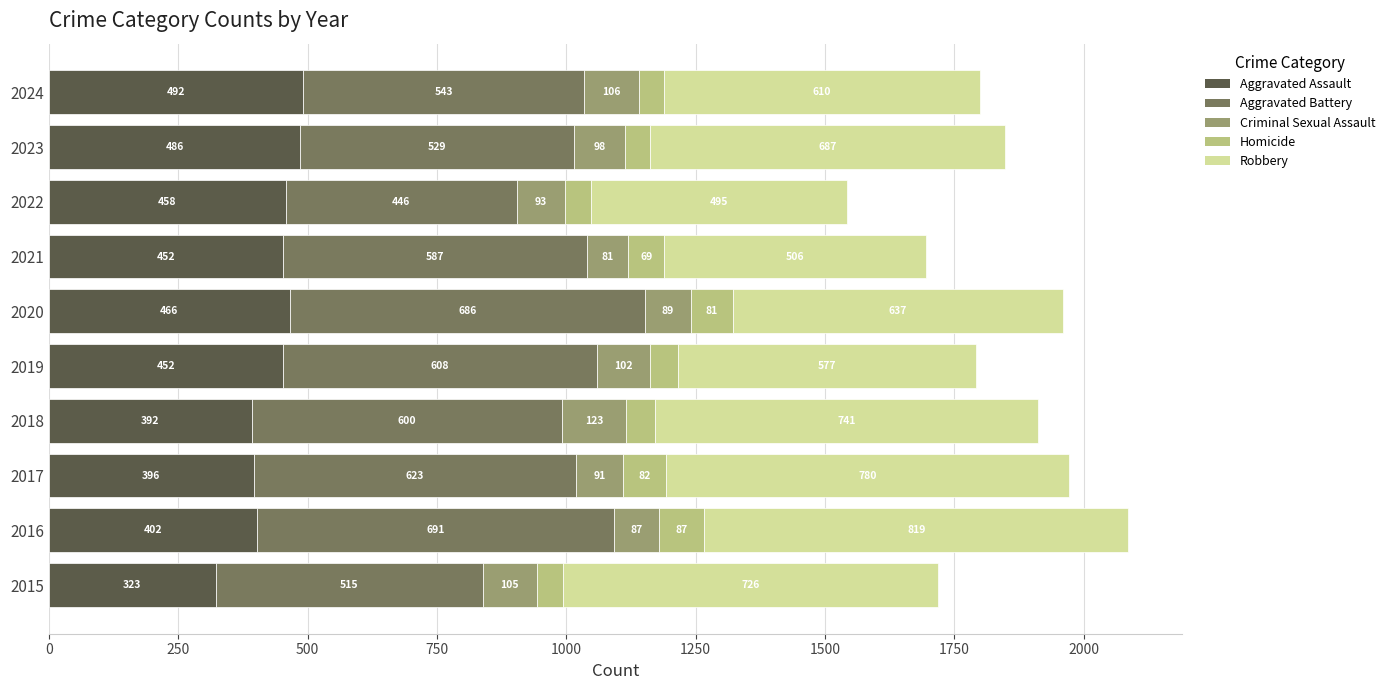

What is the lowest value of the Aggravated Assault series?

323